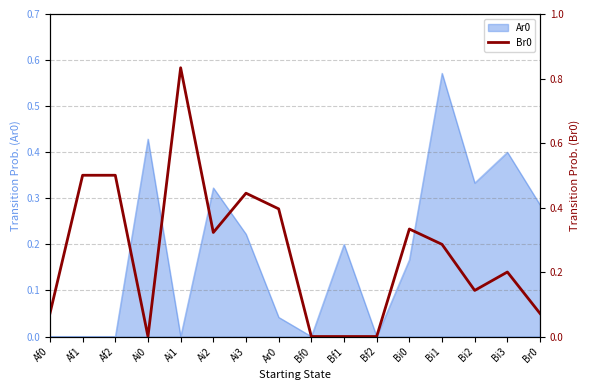

Which has a higher value, Ai3 or Bi0?

Ai3